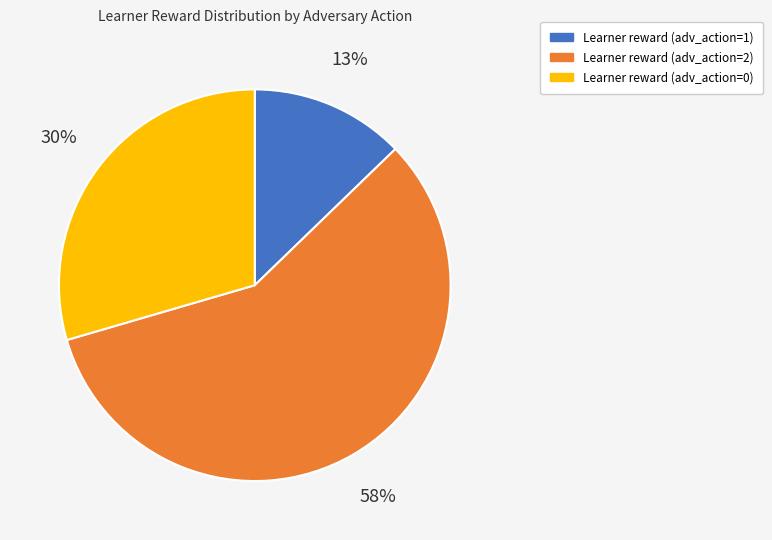

To the nearest percent, what is the difference between the Learner reward (adv_action=1) and Learner reward (adv_action=2) slice percentages?

45%